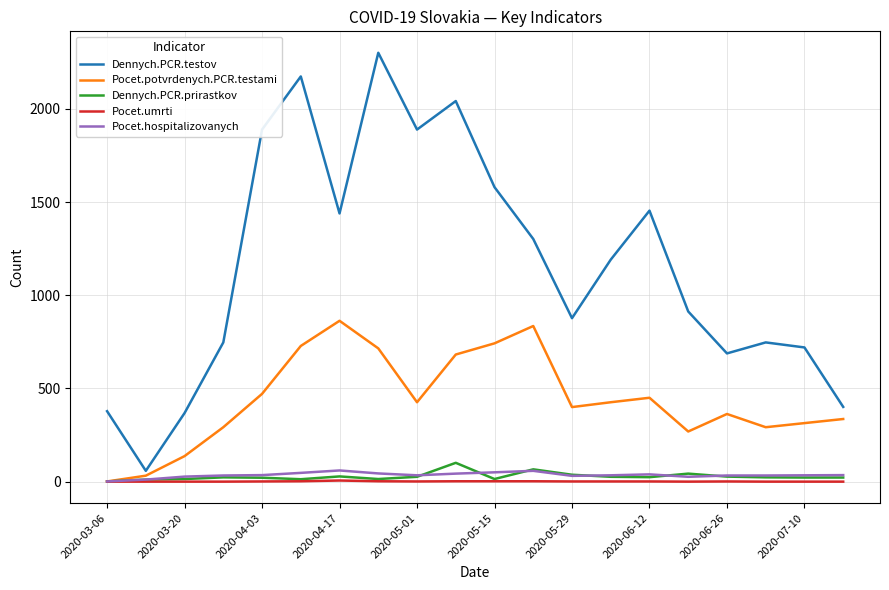

Which series has the widest spread of values?

Dennych.PCR.testov